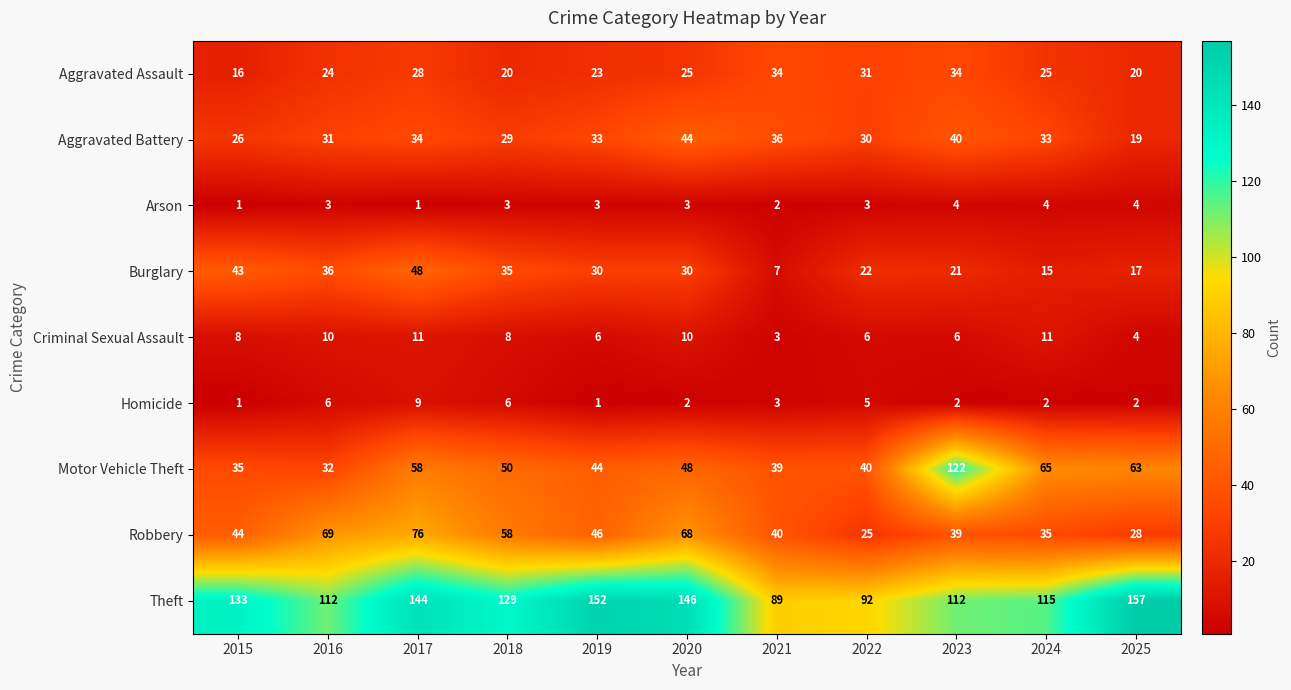

Which series has the largest range (max minus min)?

Motor Vehicle Theft